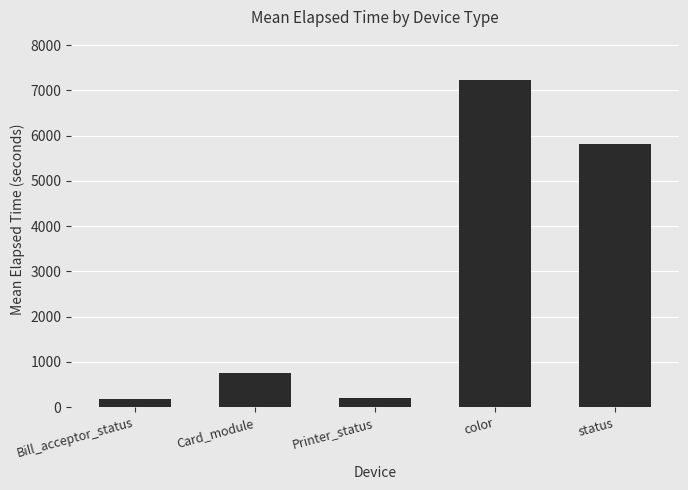

Between color and status, which is larger?

color